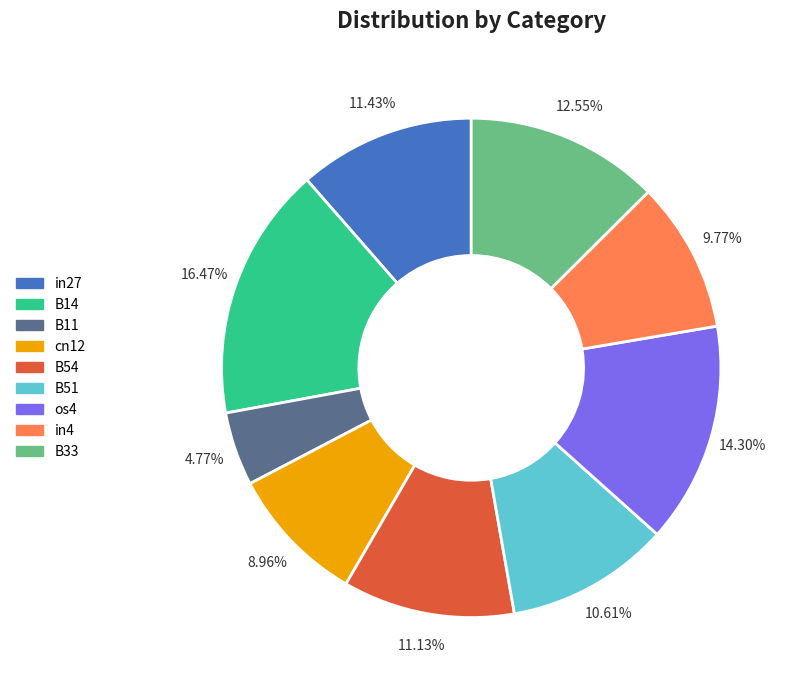

To the nearest percent, what is the difference between the largest and smallest slice percentages?

12%